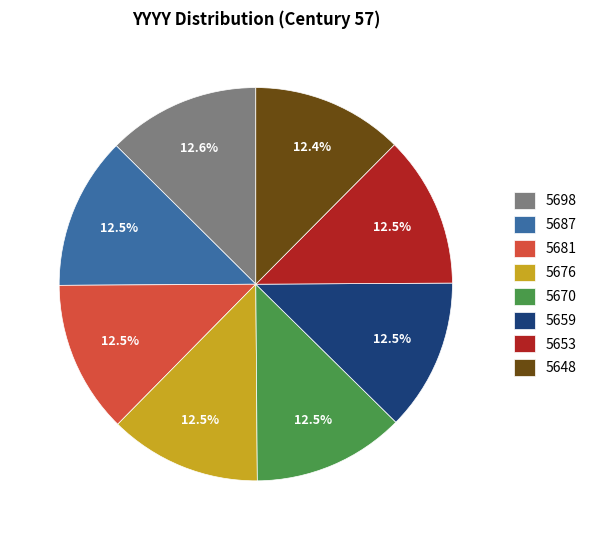

What is the ratio of the value at 5653 to the value at 5687?

1.0